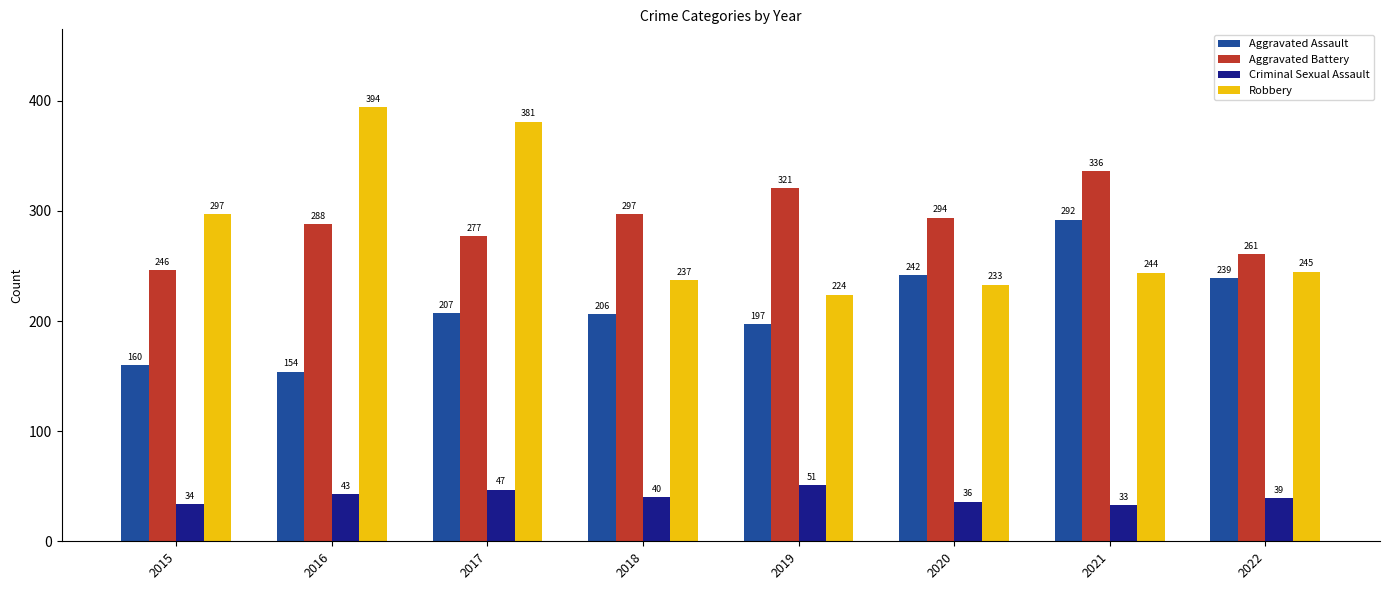

How many distinct data groups are displayed?

4